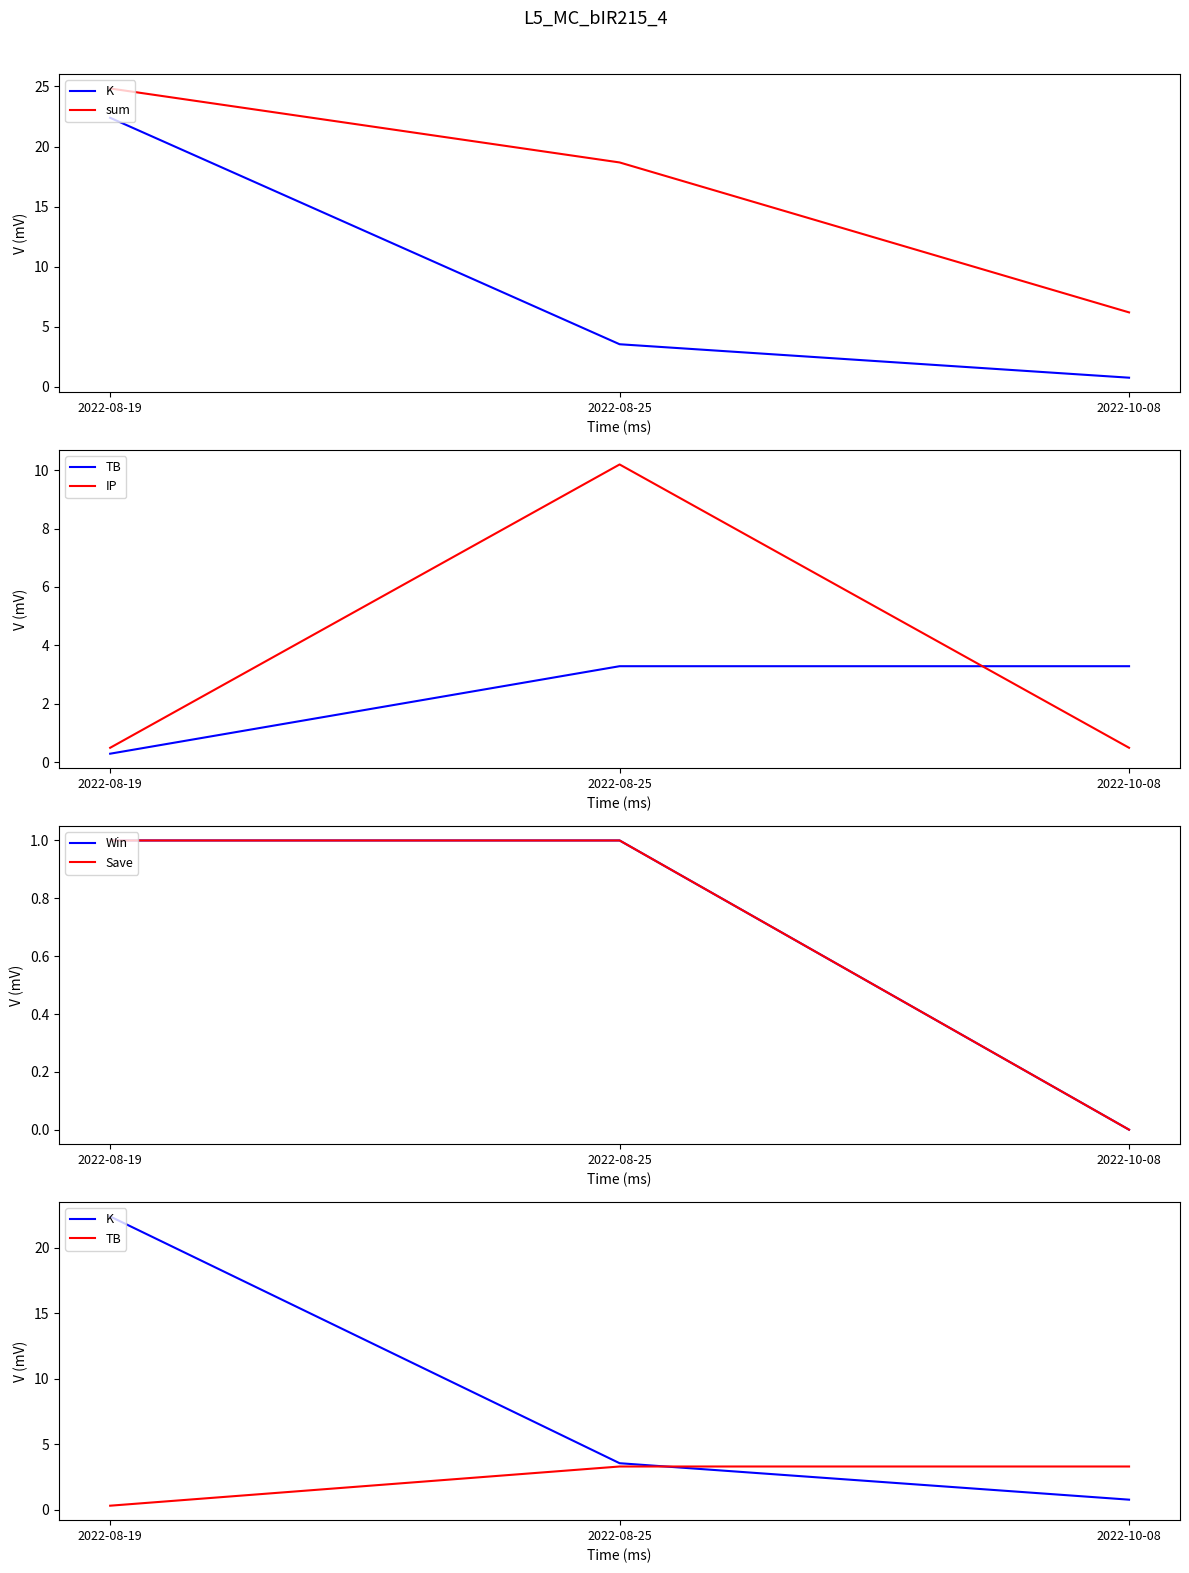

The value of TB at 2022-08-25 is 3.3. True or false?

True